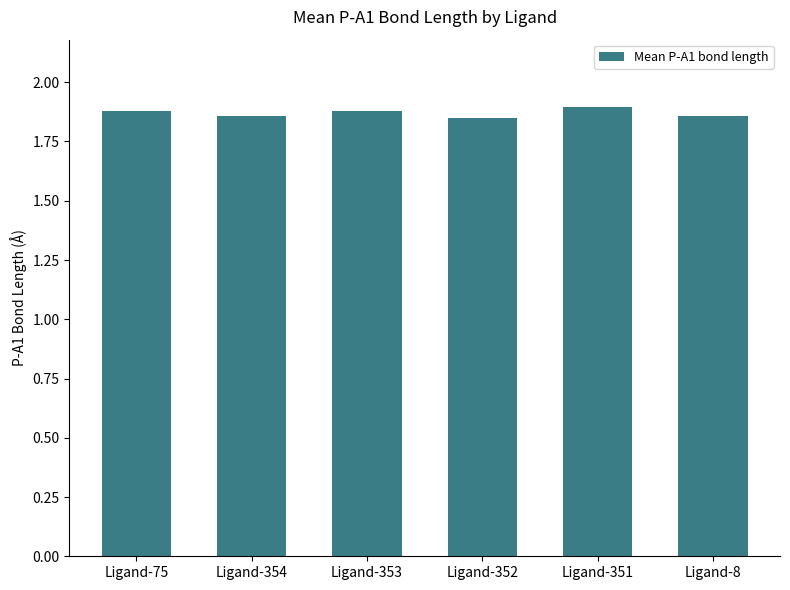

Are the bars grouped side by side (vs. stacked)?

No